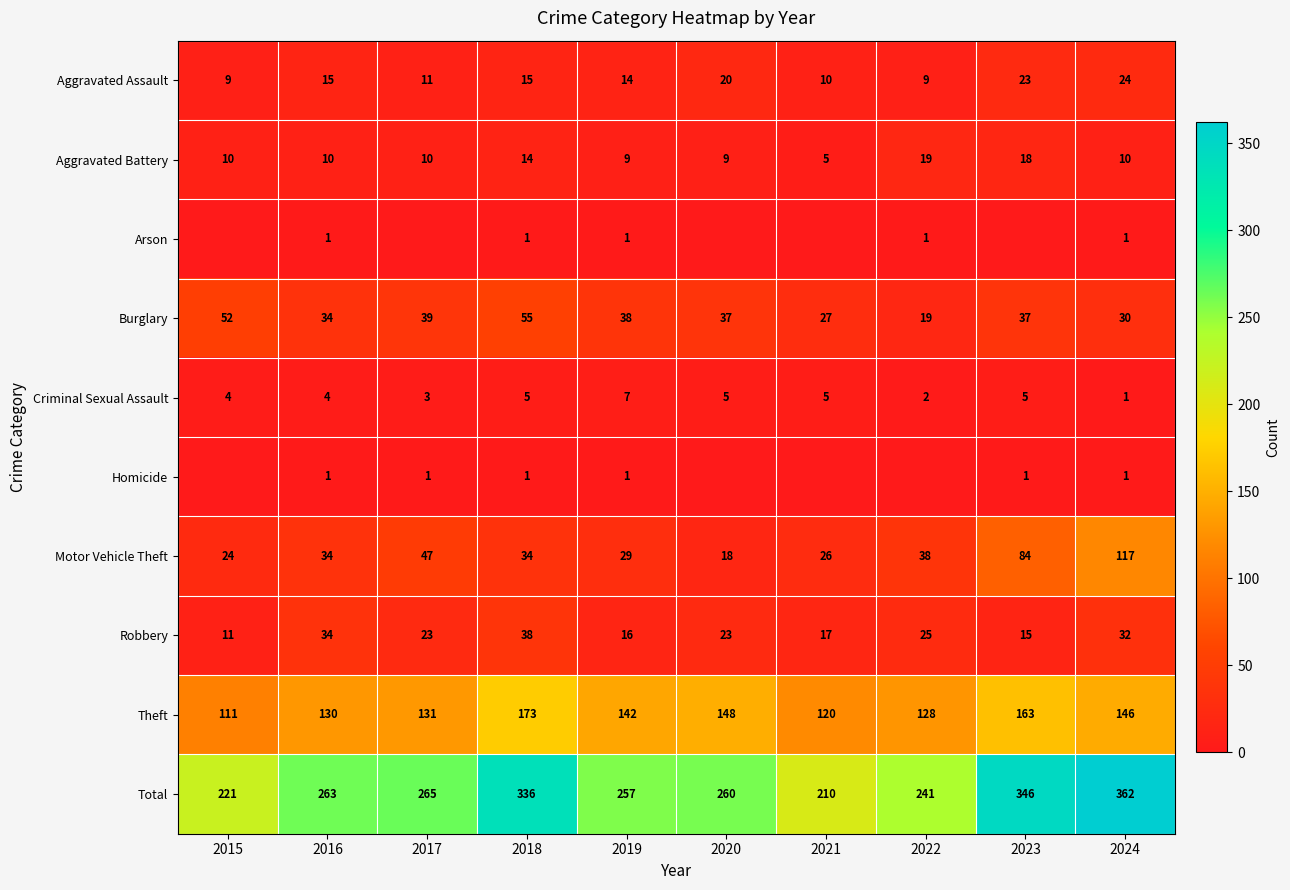

Is it true that Robbery equals 21 at 2019?

False